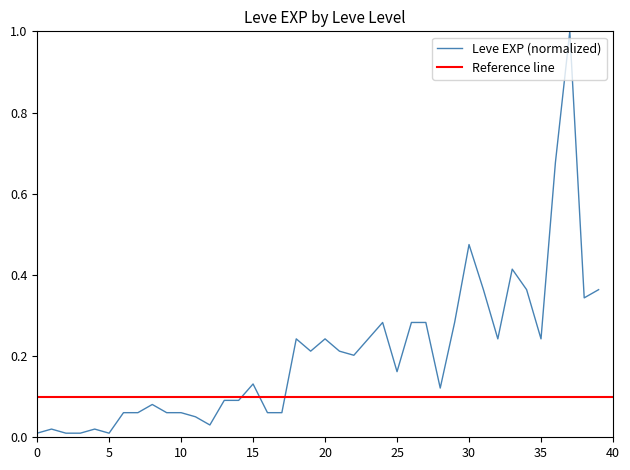

True or false: Leve EXP (normalized) has a value of 0.8 at 30.

False